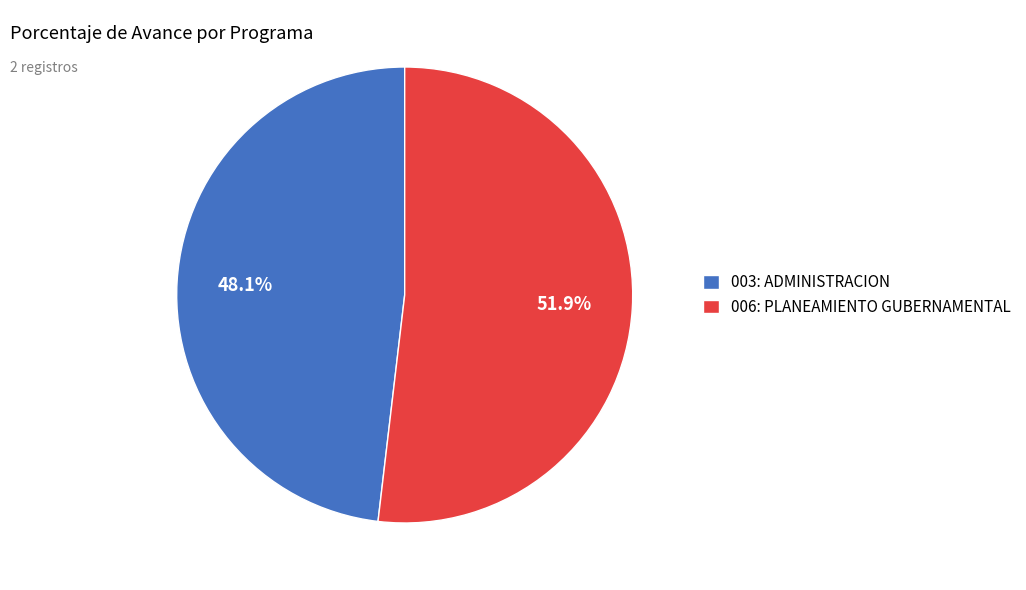

What is the ratio of the value at 003: ADMINISTRACION to the value at 006: PLANEAMIENTO GUBERNAMENTAL?

0.9